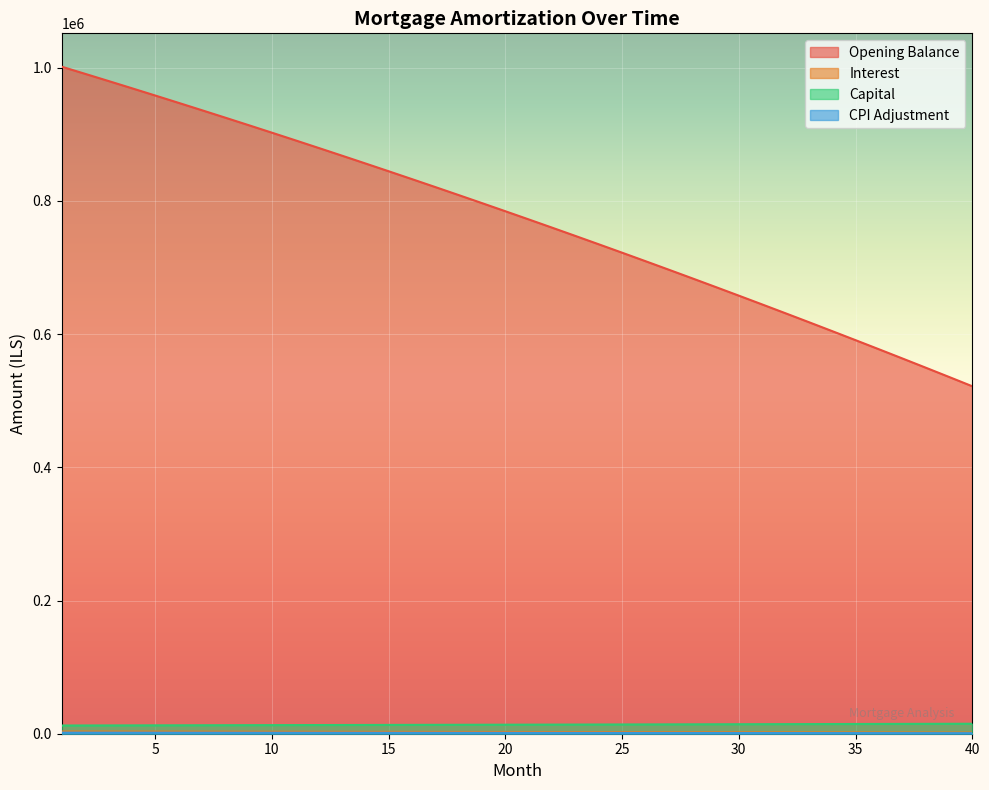

Between 25 and 36, which series saw the biggest shift?

opening_balance